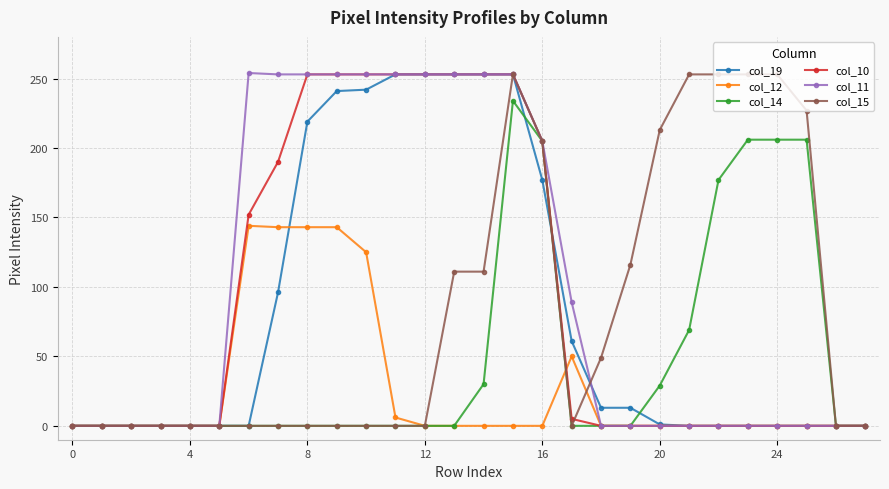

Does the chart have visible grid lines?

Yes